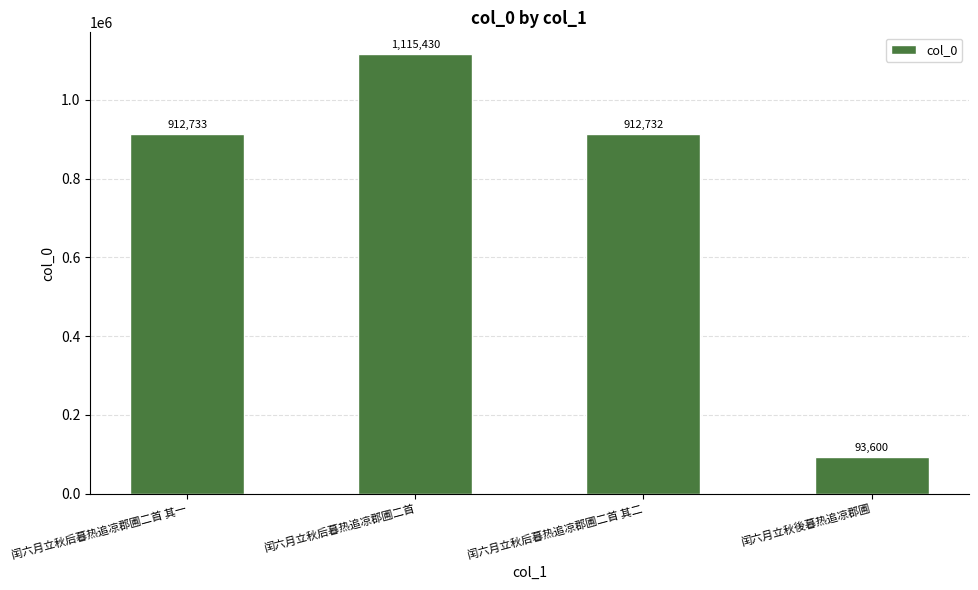

What is the sum of all values?

3034495